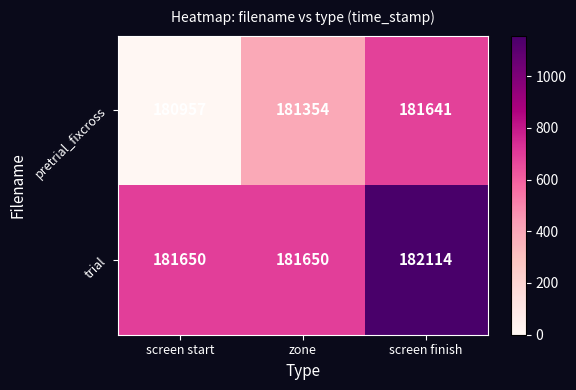

Is the value of pretrial_fixcross at screen finish greater than the value of trial at screen finish?

No